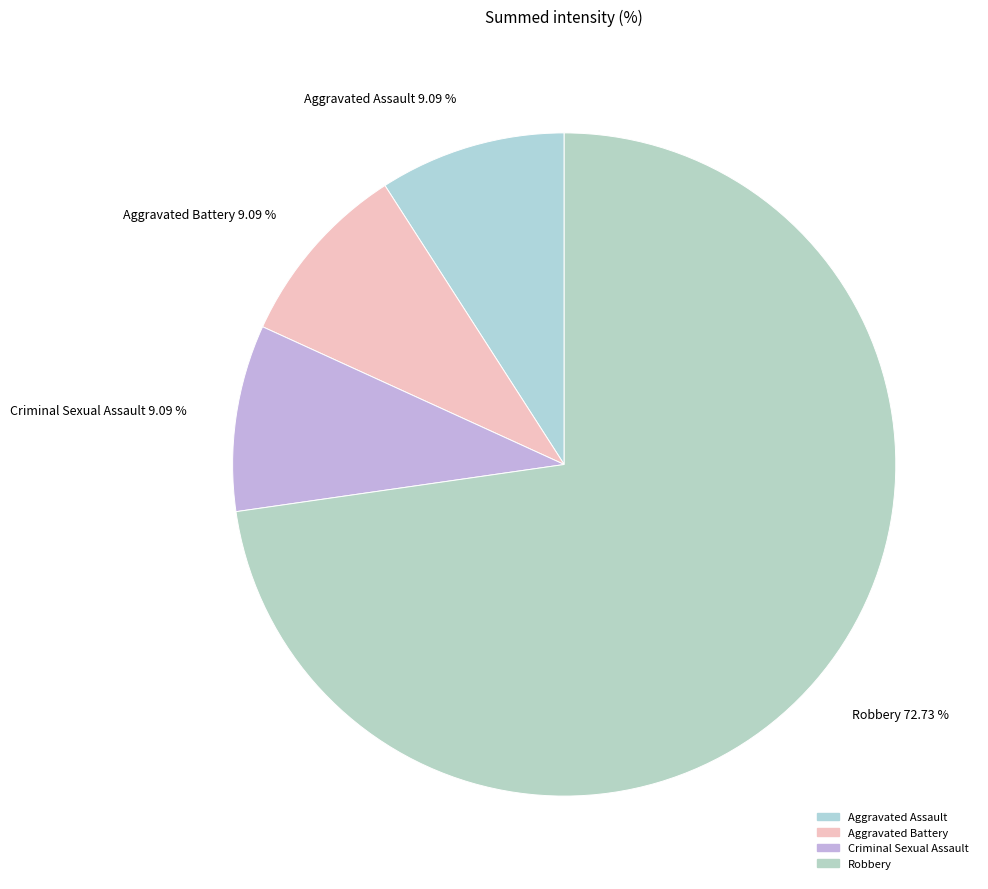

To the nearest percent, what is the average slice percentage?

25%